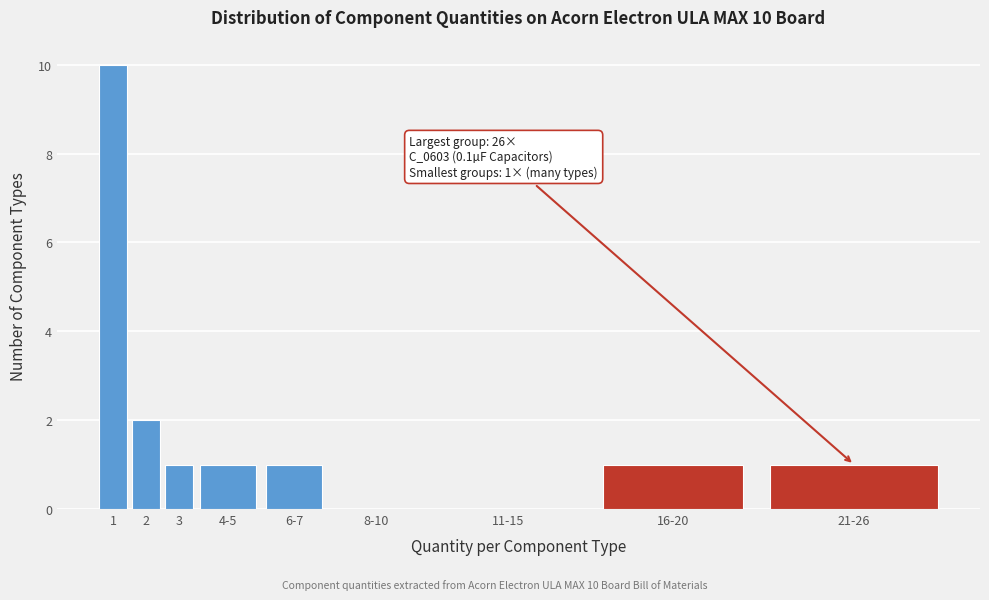

Which has a higher value, 11-15 or 3?

3